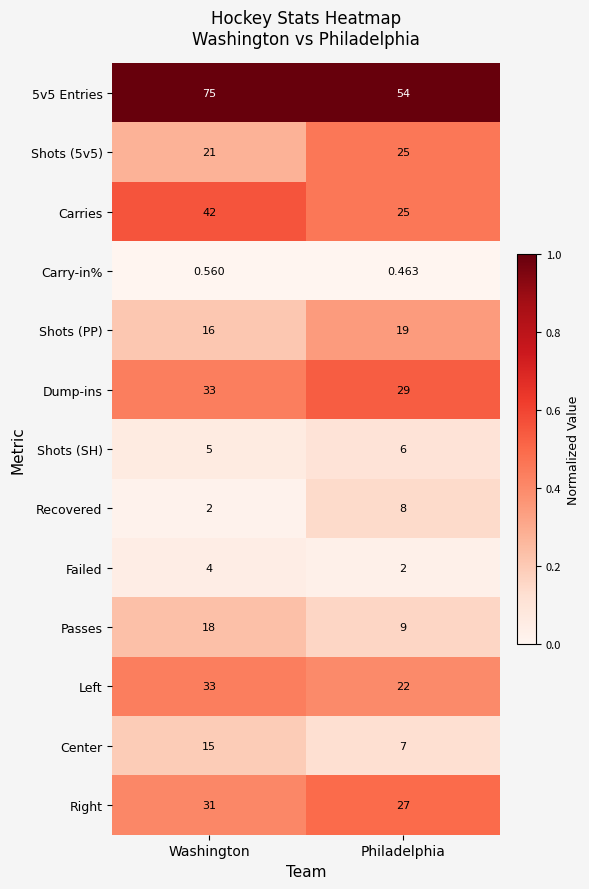

List the labels in order of Shots (SH) value, largest first.

Philadelphia, Washington